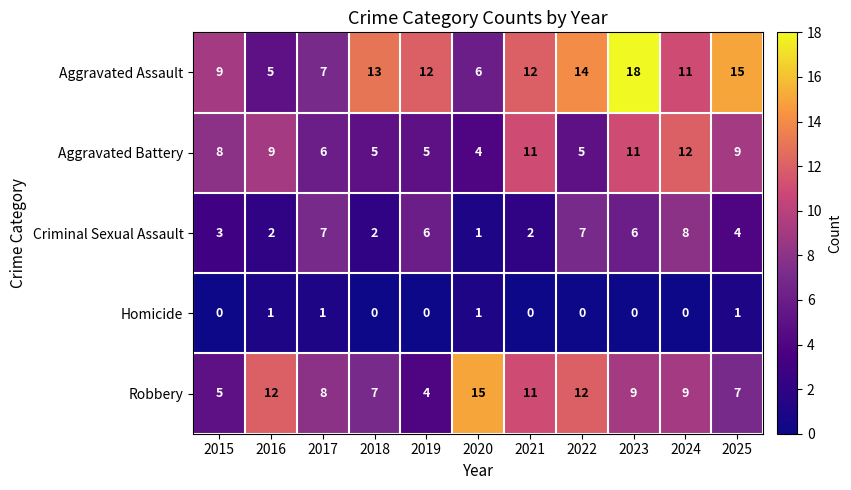

Which series has the largest total across all categories?

Aggravated Assault